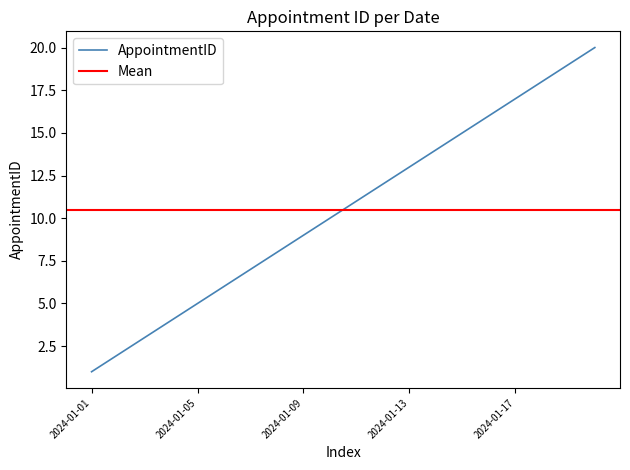

What is the difference between the maximum and minimum values?

19